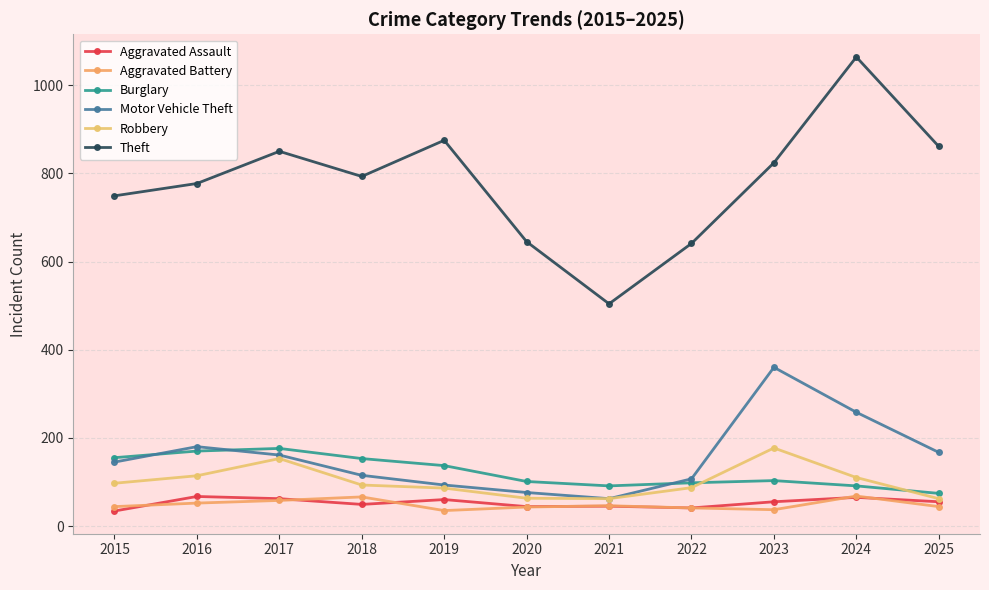

How many lines are shown in the chart?

6